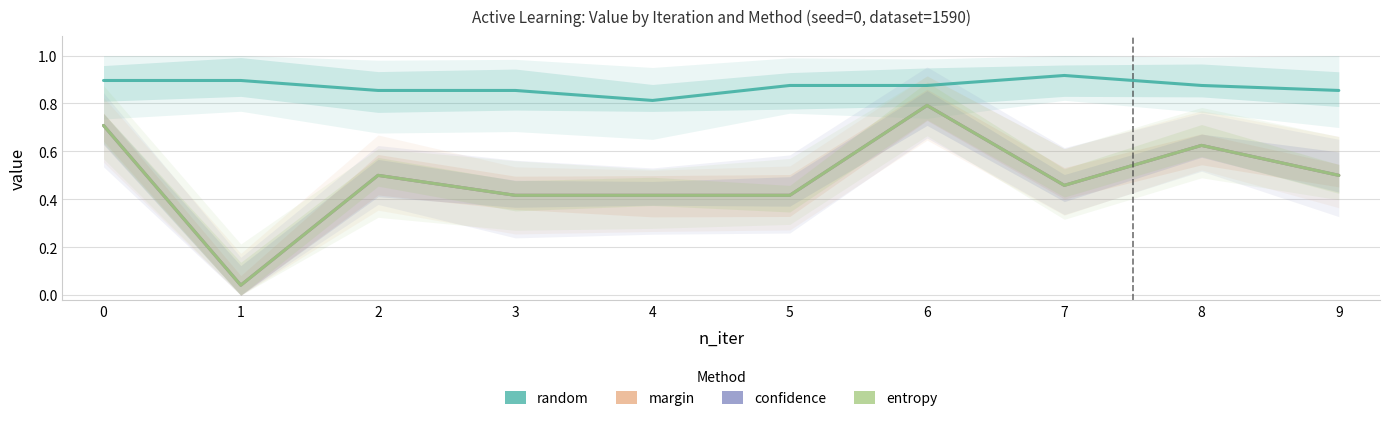

What is the difference between the second highest and minimum values in the margin series?

0.7